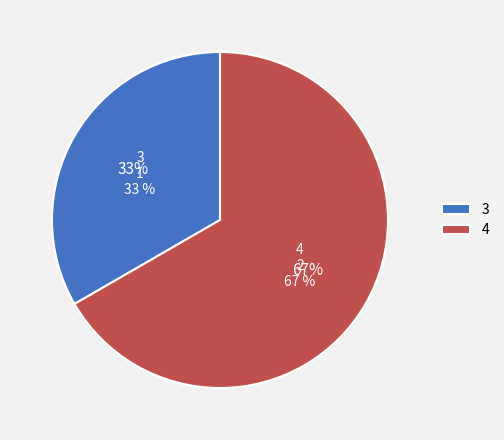

To the nearest percent, what is the difference between the 3 and 4 slice percentages?

33%